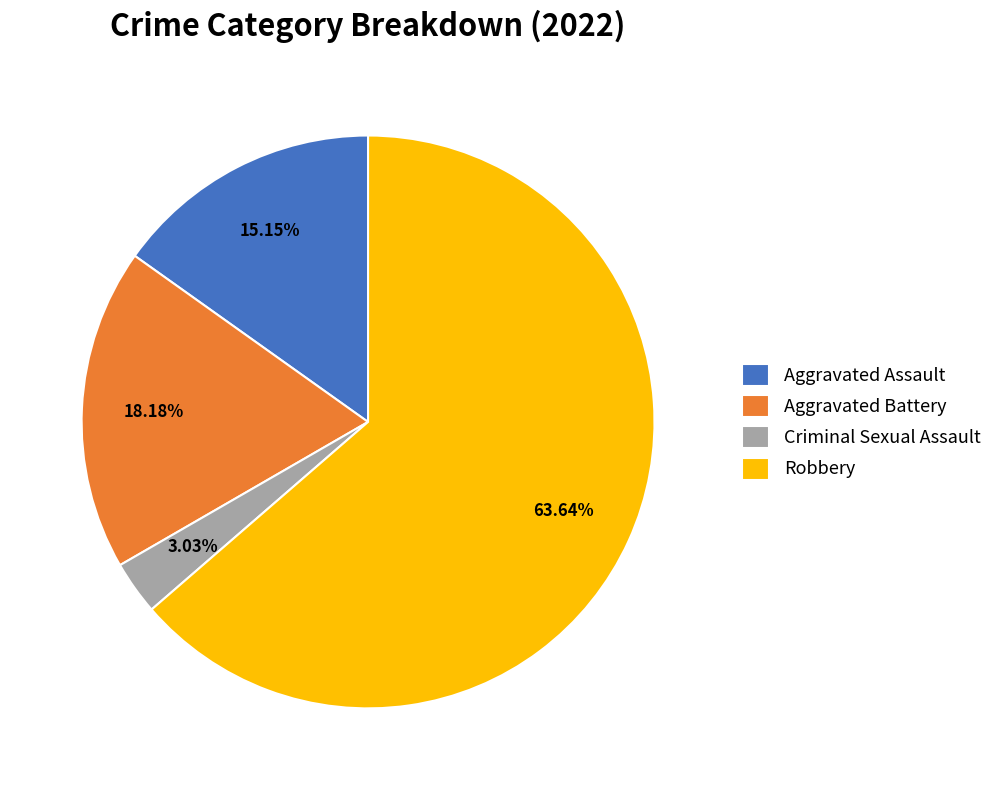

Which has a higher value, Robbery or Aggravated Assault?

Robbery